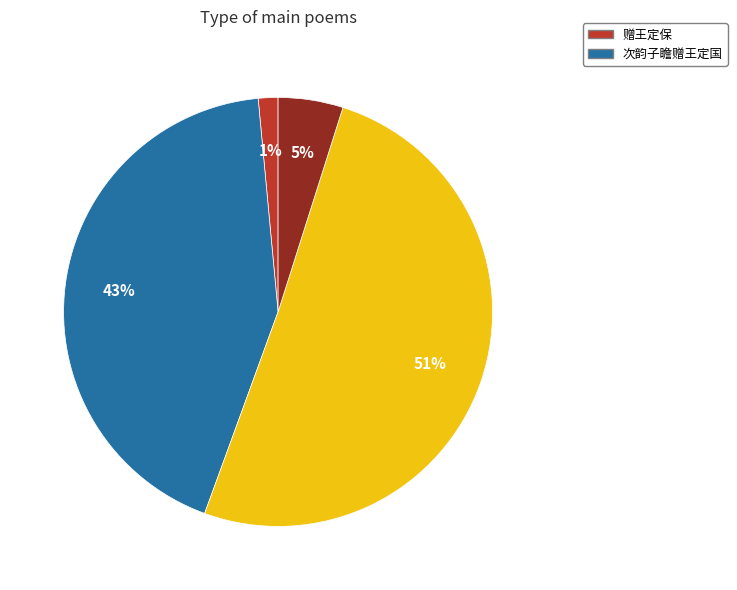

Does any single category account for the majority?

Yes